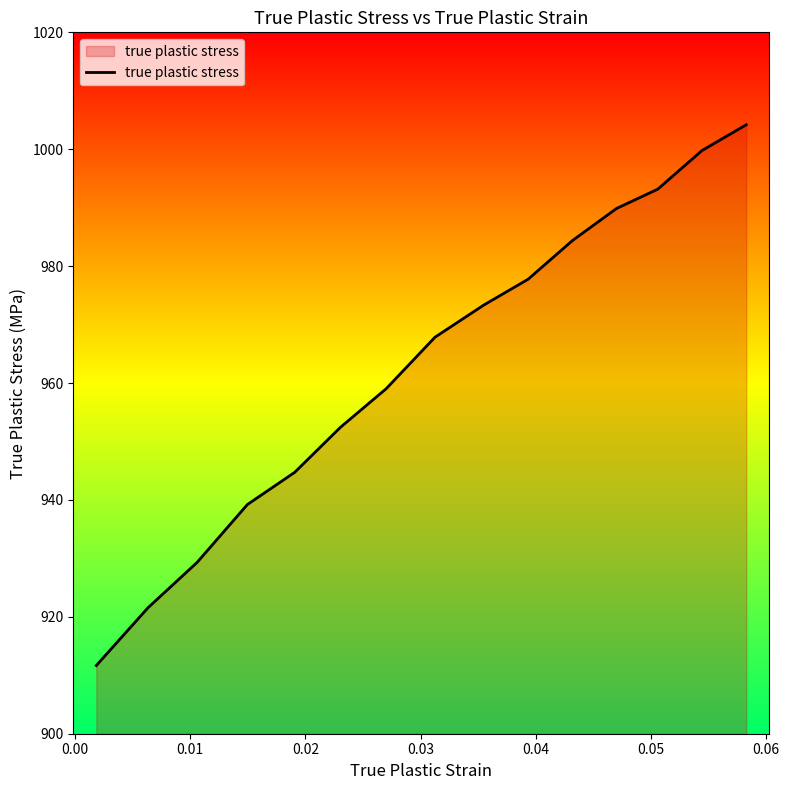

What is the difference between the maximum and minimum values?

92.5